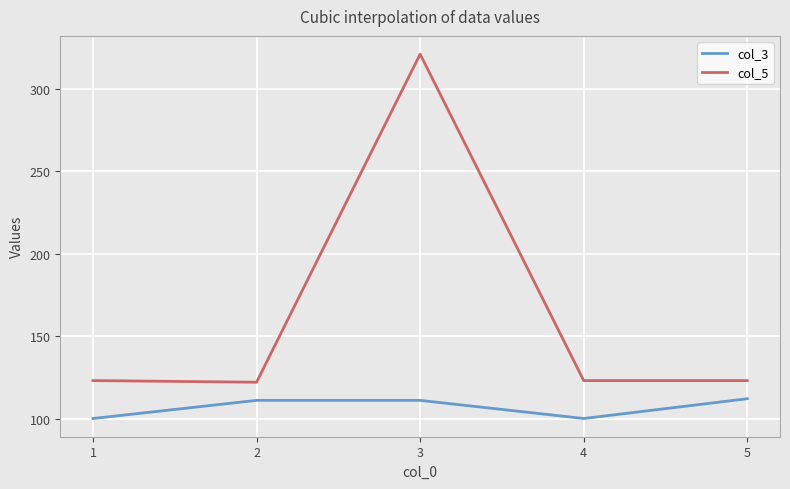

True or false: col_5 and col_3 intersect in this chart.

False